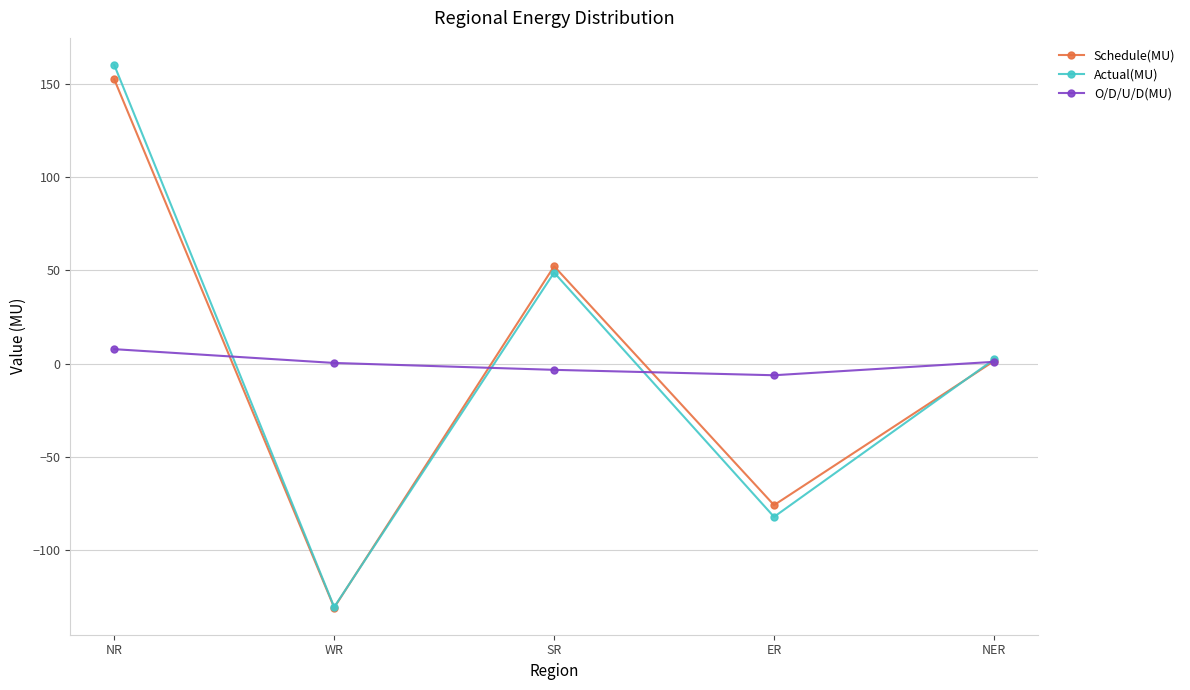

How many data points does each series have?

5